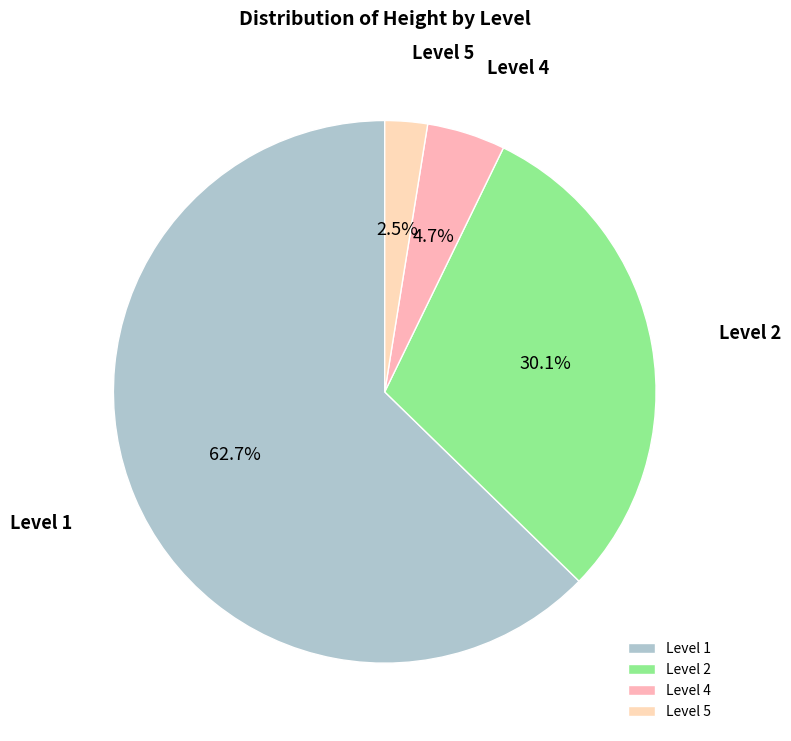

What percentage is NOT represented by Level 5?

97.5%